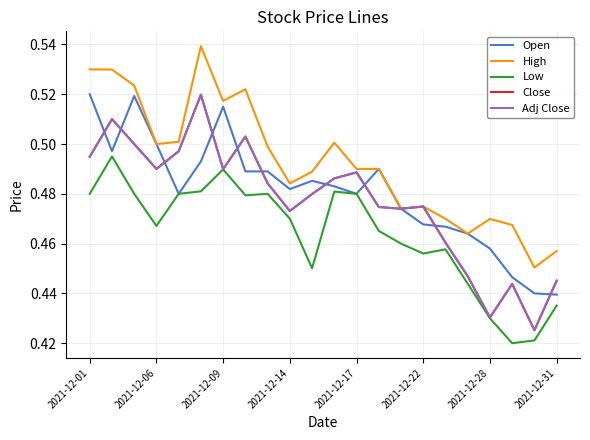

Which series has the largest total across all categories?

High